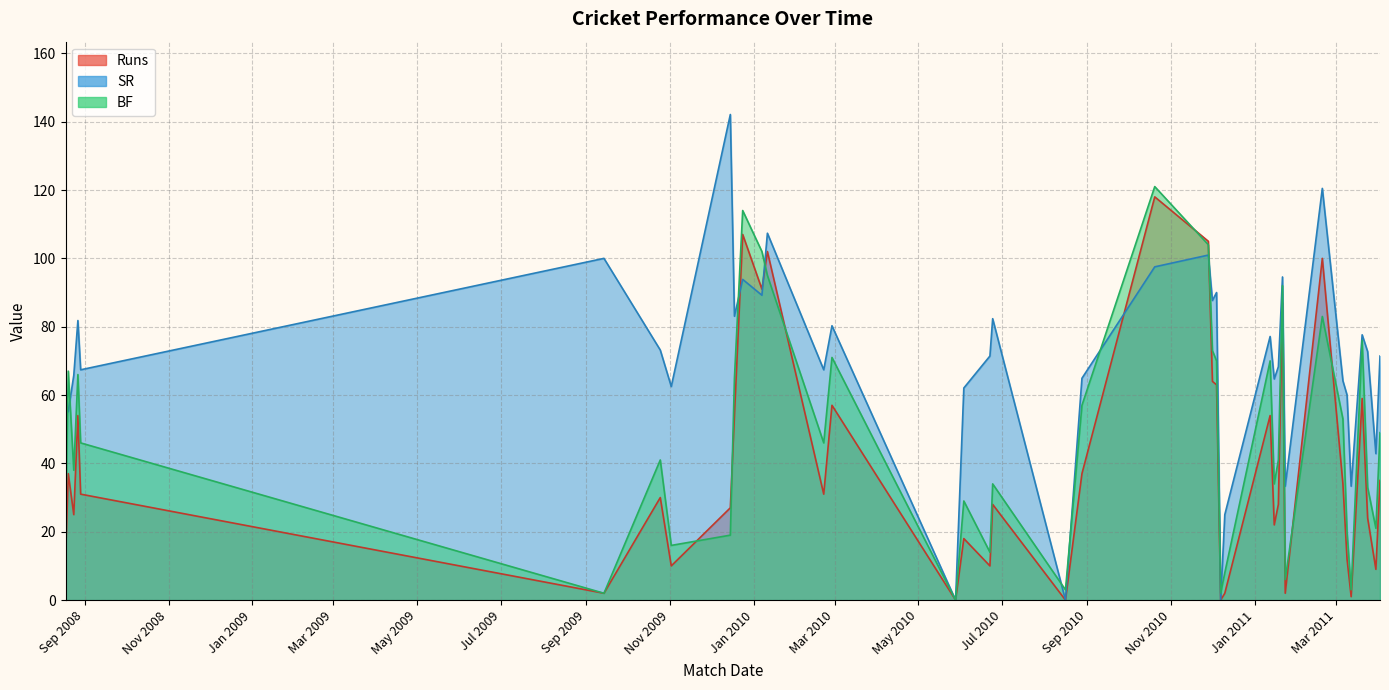

Where is Runs nearest to the value 59?

2011-03-20